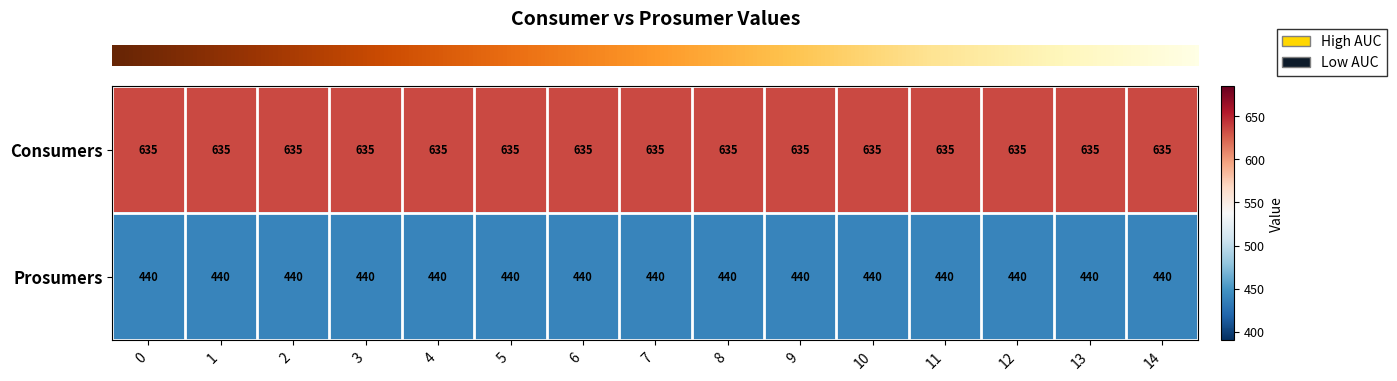

Is the value of Prosumers at 9 greater than the value of Consumers at 0?

No